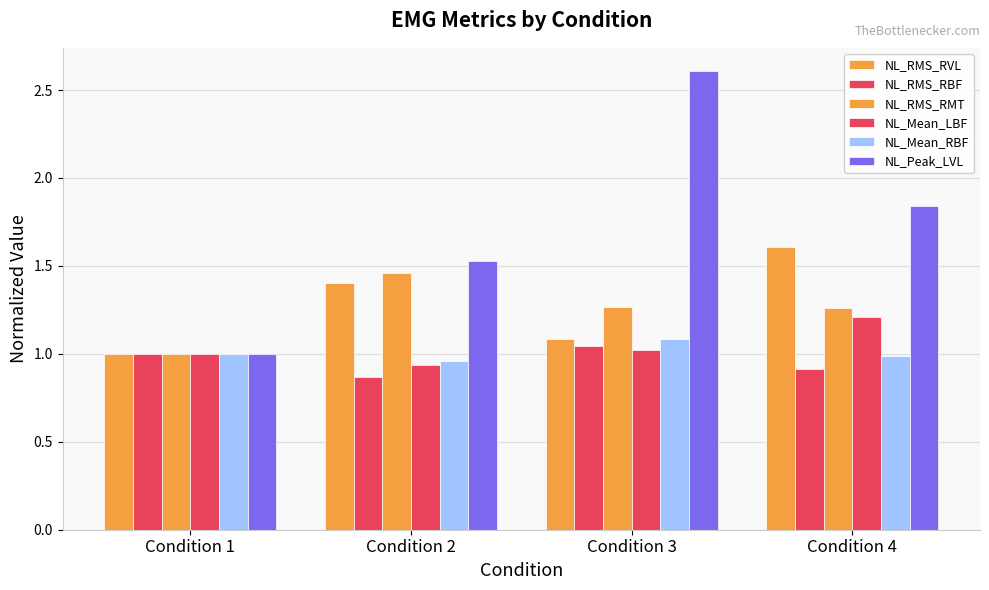

How many bars are there in each group?

6